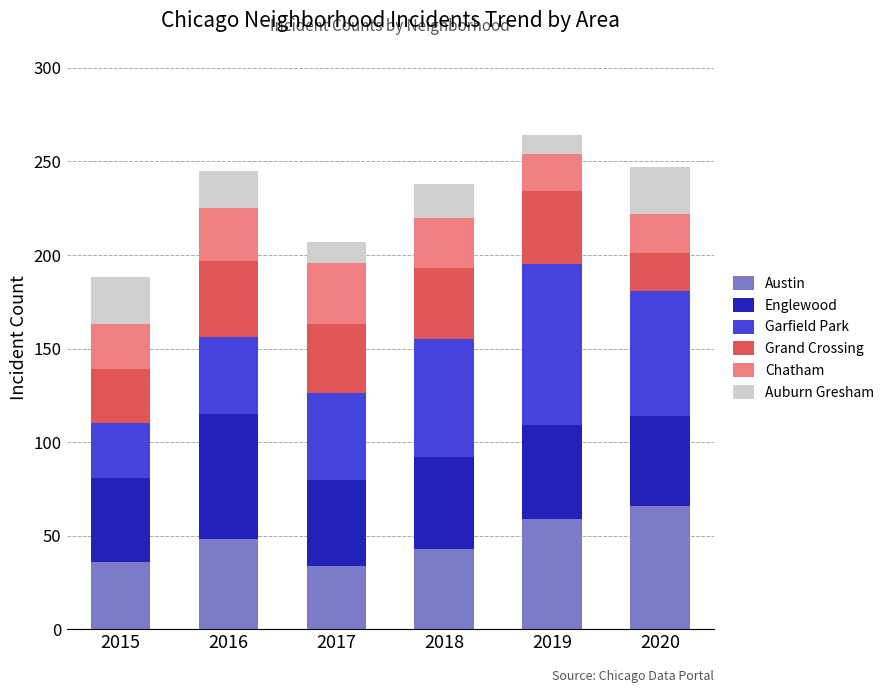

How many data points does each series have?

6